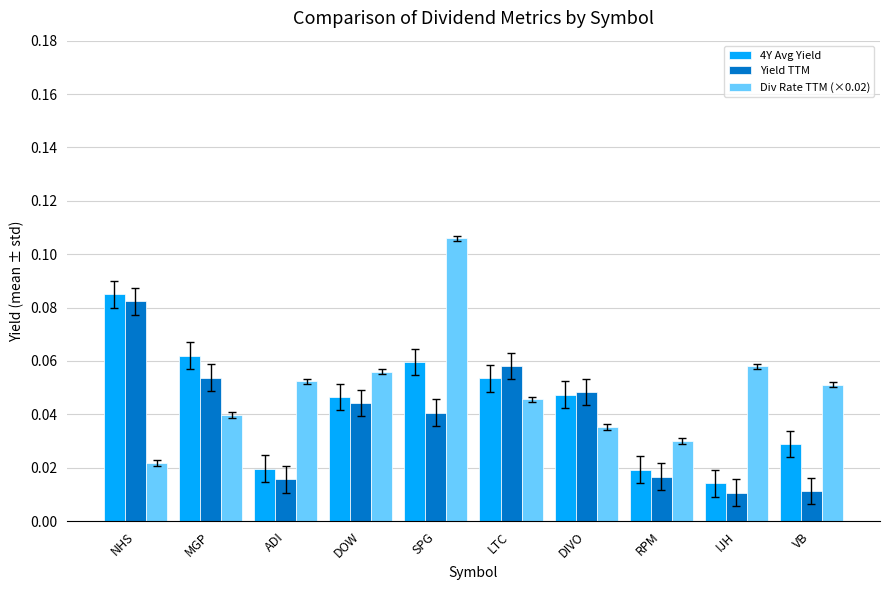

How many 4Y Avg Yield values are between 0 and 1?

10